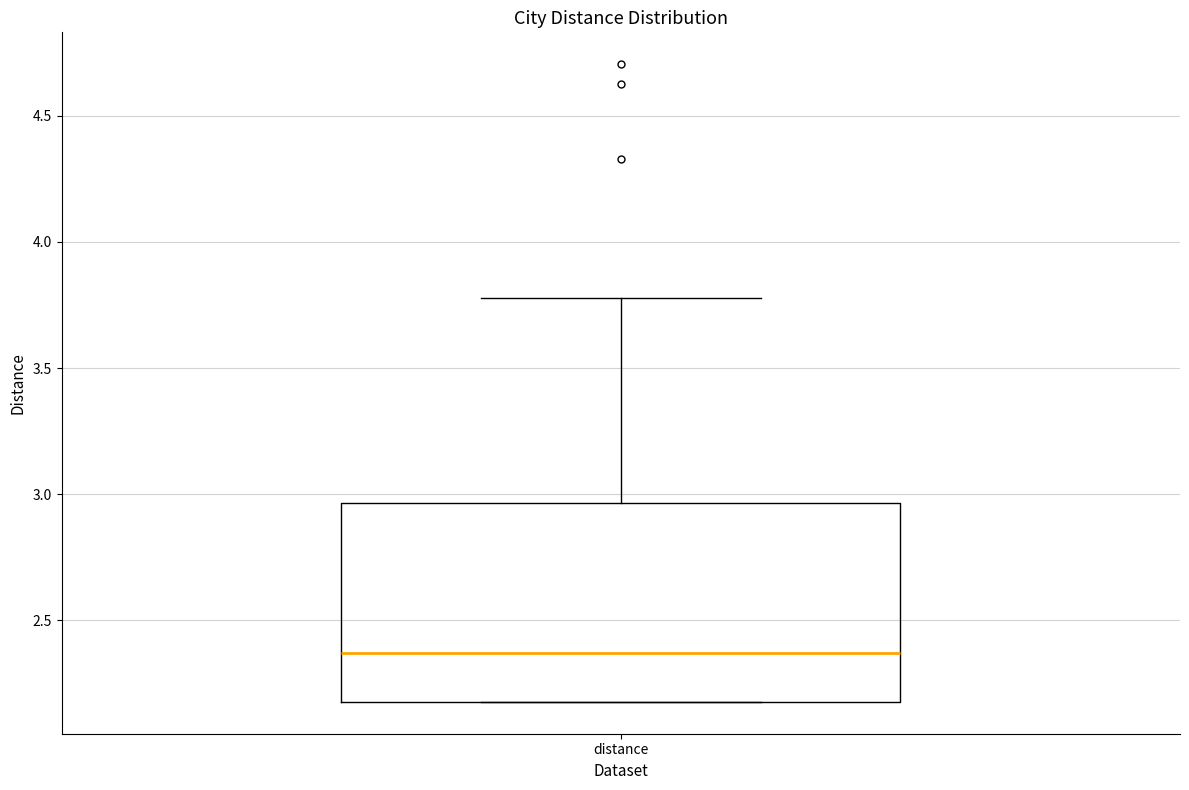

Read this box plot against the y-axis: the position of the median line, the range covered by the box, and the ends of both whiskers. The values are not printed on the chart, so give them approximately, as read against the axis.

median 2.35, box 2.20 to 2.95, whiskers 2.20 to 3.80